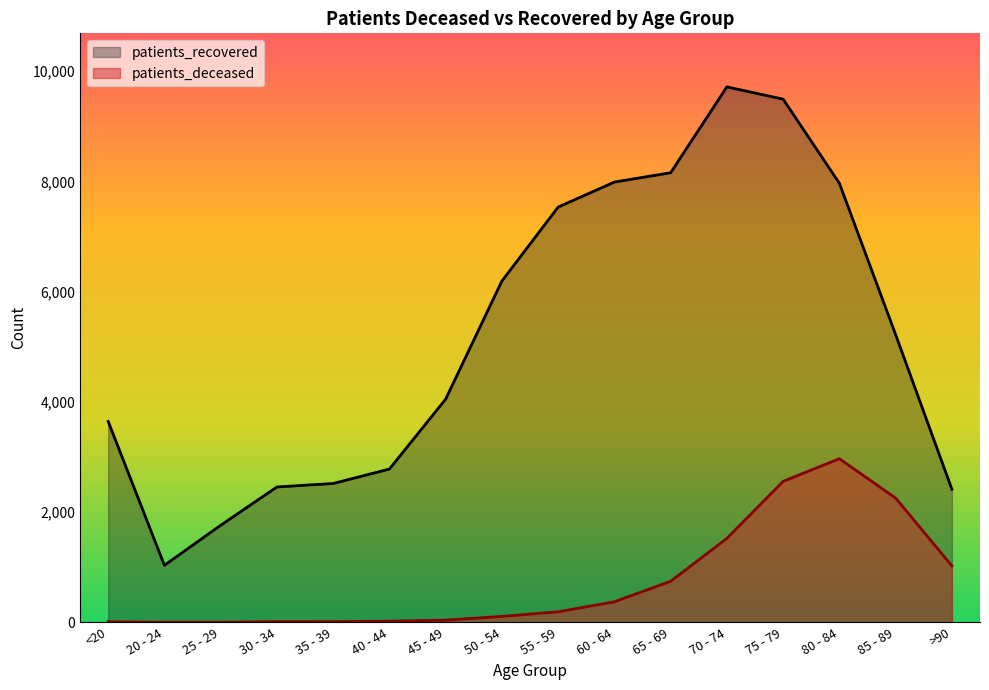

True or false: patients_recovered and patients_deceased intersect in this chart.

False